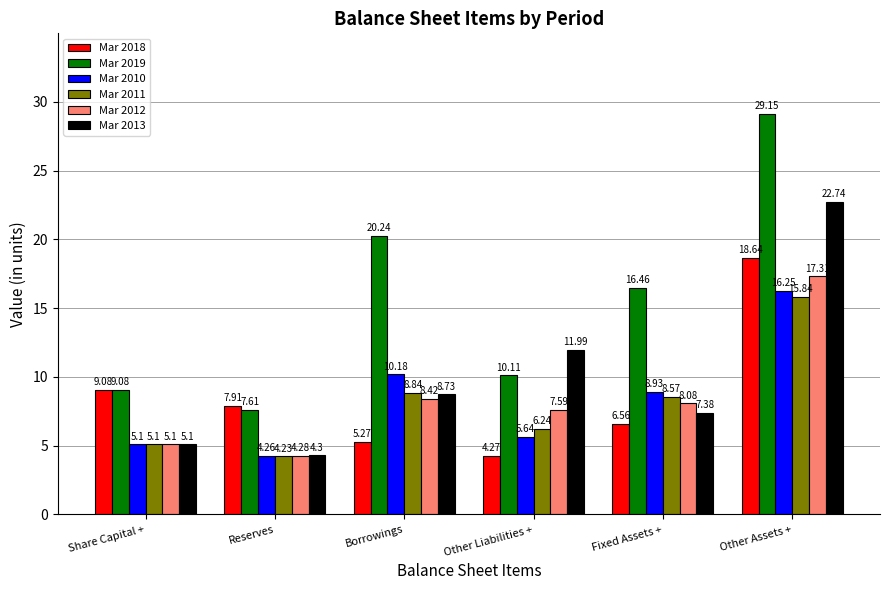

Which label corresponds to the largest value in the chart?

Other Assets +